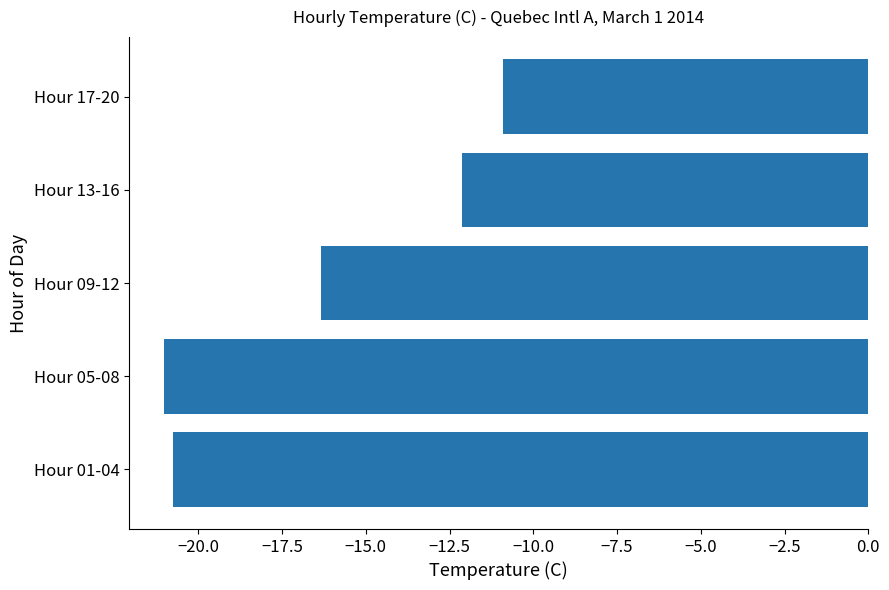

Where is the data nearest to the value -15?

Hour 09-12